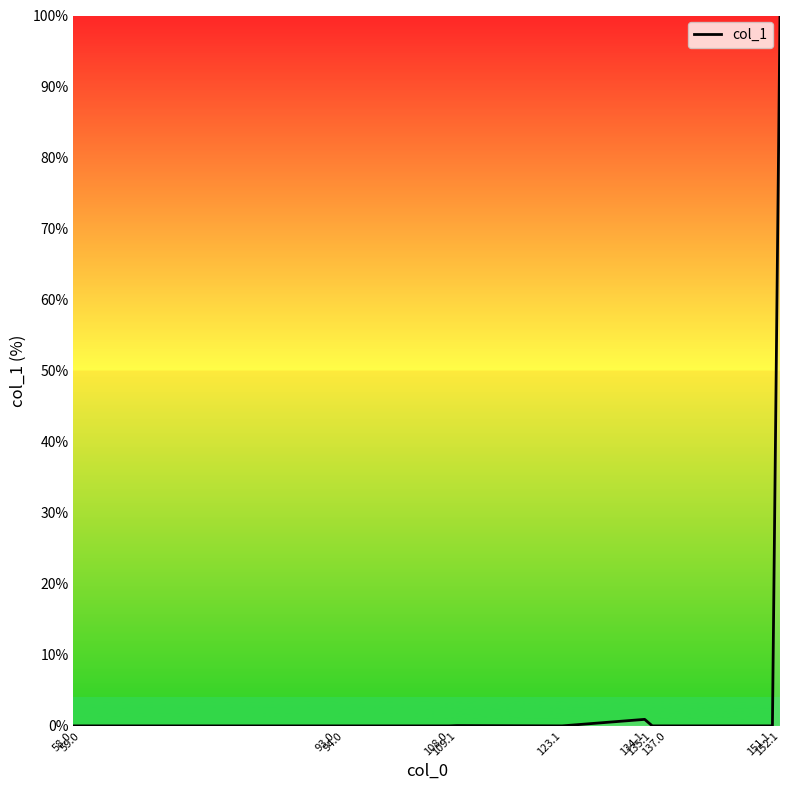

What is the maximum value shown in the chart?

100.0